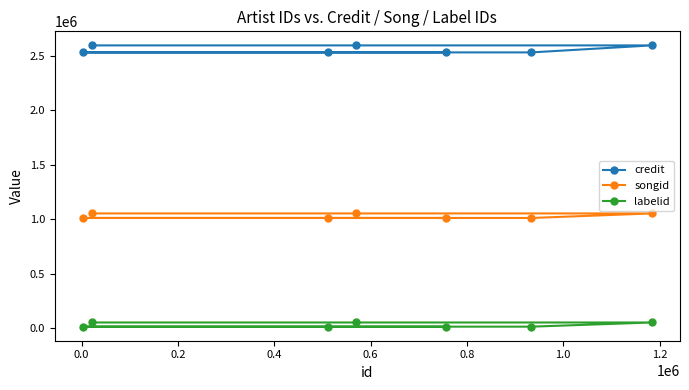

At how many categories does at least one series exceed 1582121?

7